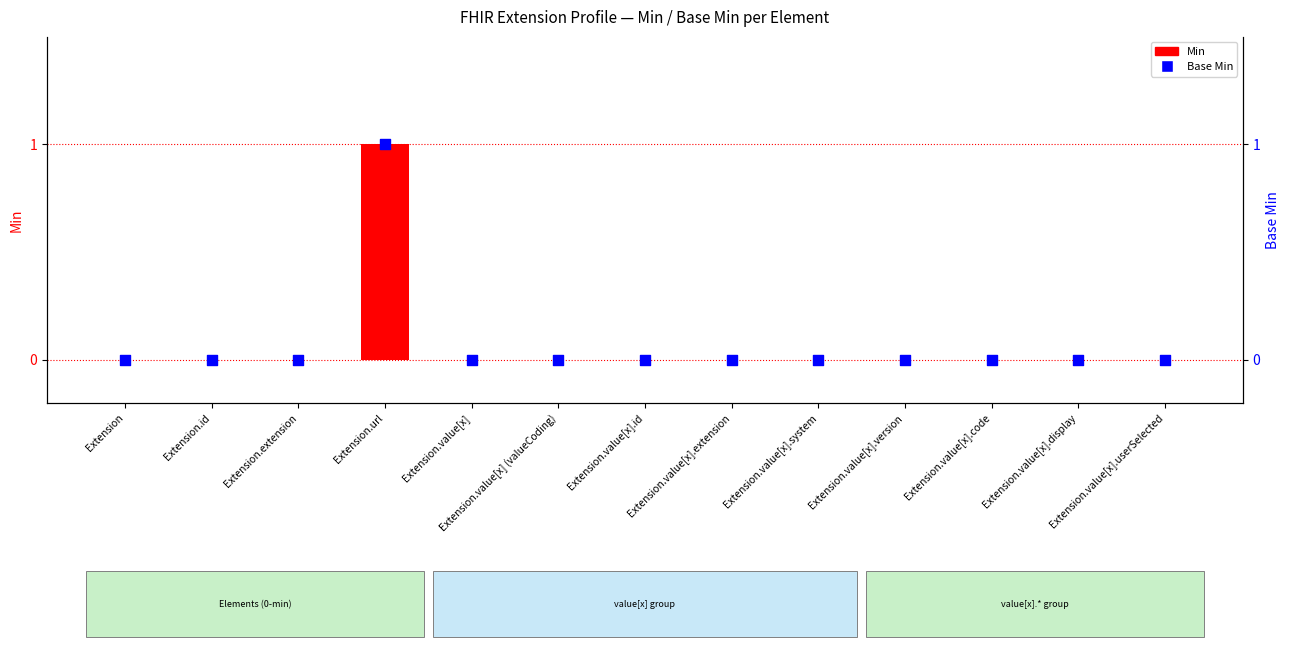

At which category is the sum across all series the highest?

Extension.url